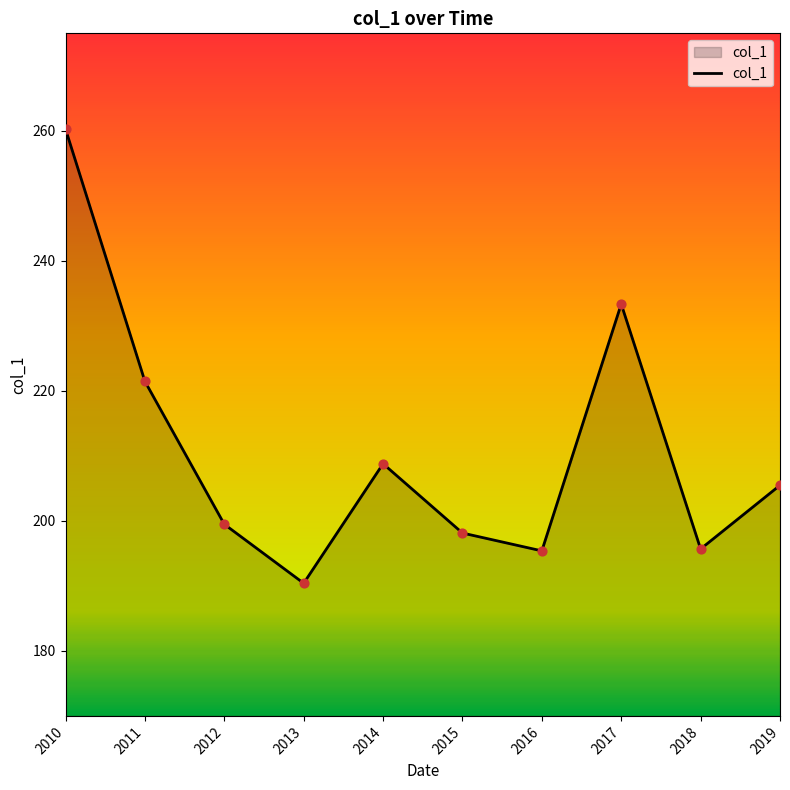

Between 2017 and 2013, which is larger?

2017